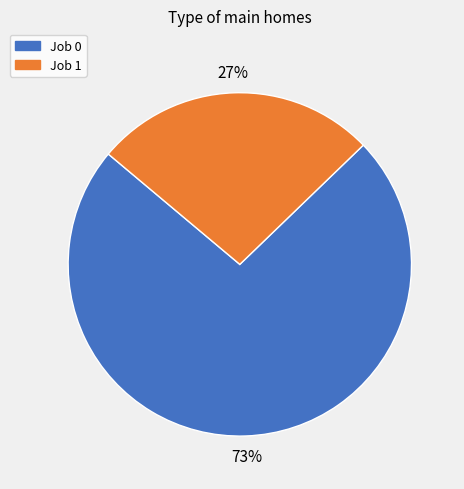

To the nearest percent, what is the average slice percentage?

50%